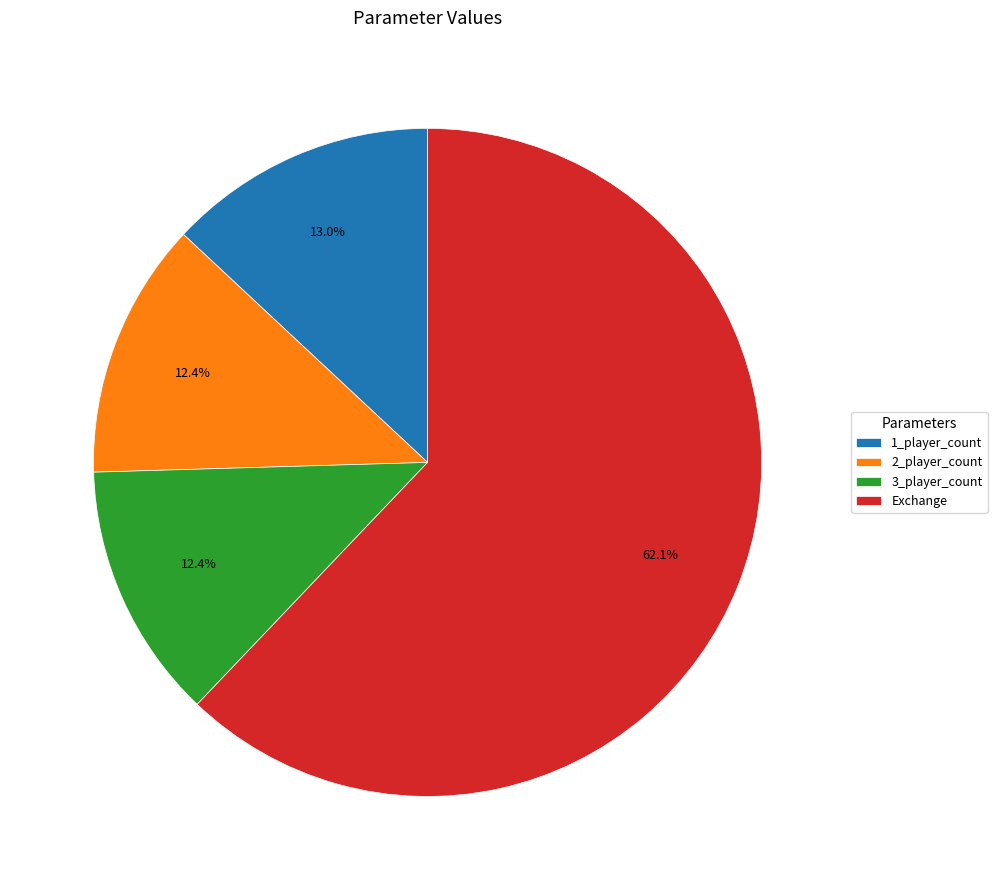

What is the largest slice in the pie chart?

Exchange